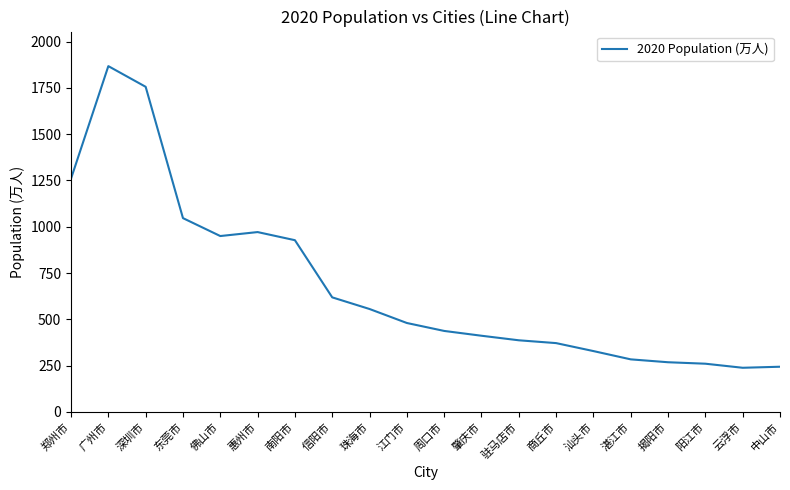

At which label is the value closest to 1052?

东莞市